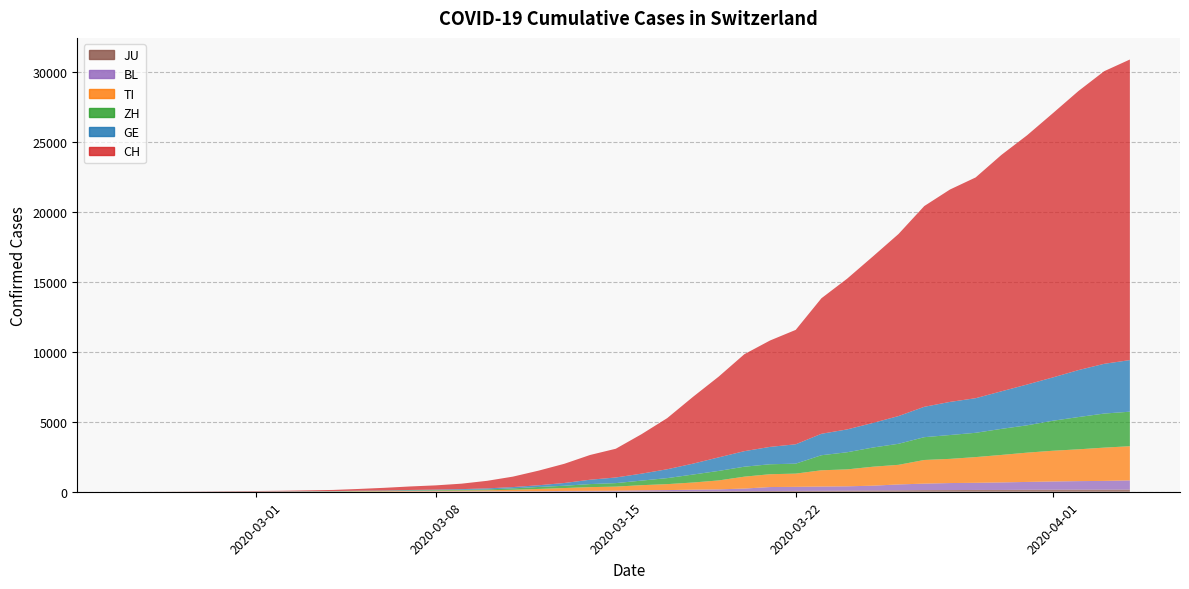

Reading left to right, list all the values displayed in this chart.

CH: 0	2	6	13	22	30	41	60	83	125	193	251	303	390	541	748	1045	1373	1768	2052	2817	3651	4767	5764	6923	7598	8172	9679	10766	11890	13004	14337	15169	15767	16883	17800	18867	19933	20899	21469
GE: 0	1	1	4	7	10	11	14	14	17	21	32	40	50	75	91	123	197	310	403	497	633	778	967	1110	1241	1383	1532	1632	1755	1981	2169	2365	2472	2682	2914	3094	3354	3553	3685
ZH: 0	0	2	2	6	7	10	13	15	23	29	34	40	49	62	101	140	163	218	250	326	429	568	679	711	711	711	1075	1223	1370	1502	1629	1703	1735	1861	1952	2141	2305	2433	2466
TI: 0	1	1	1	2	2	4	8	13	25	28	41	49	61	75	108	163	206	265	293	368	426	511	638	849	916	945	1162	1209	1354	1401	1688	1727	1837	1962	2091	2195	2271	2377	2442
BL: 0	0	0	1	2	2	2	2	2	6	6	15	19	20	22	26	26	42	47	54	76	89	116	134	184	282	289	302	306	341	422	466	502	511	539	561	588	610	625	656
JU: 0	0	1	1	1	1	1	2	2	4	4	5	5	7	7	7	12	17	18	19	25	29	32	36	44	54	61	69	82	92	100	114	119	127	128	140	145	149	149	154